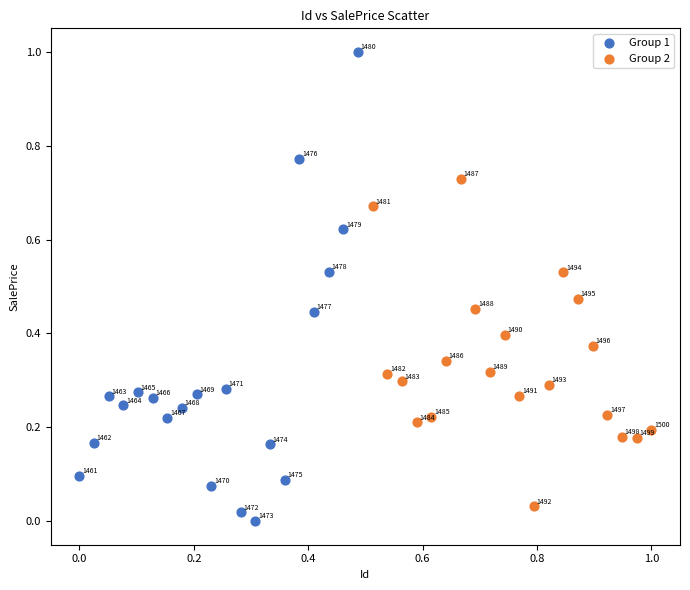

Which series contains the lowest Y value?

Group 1